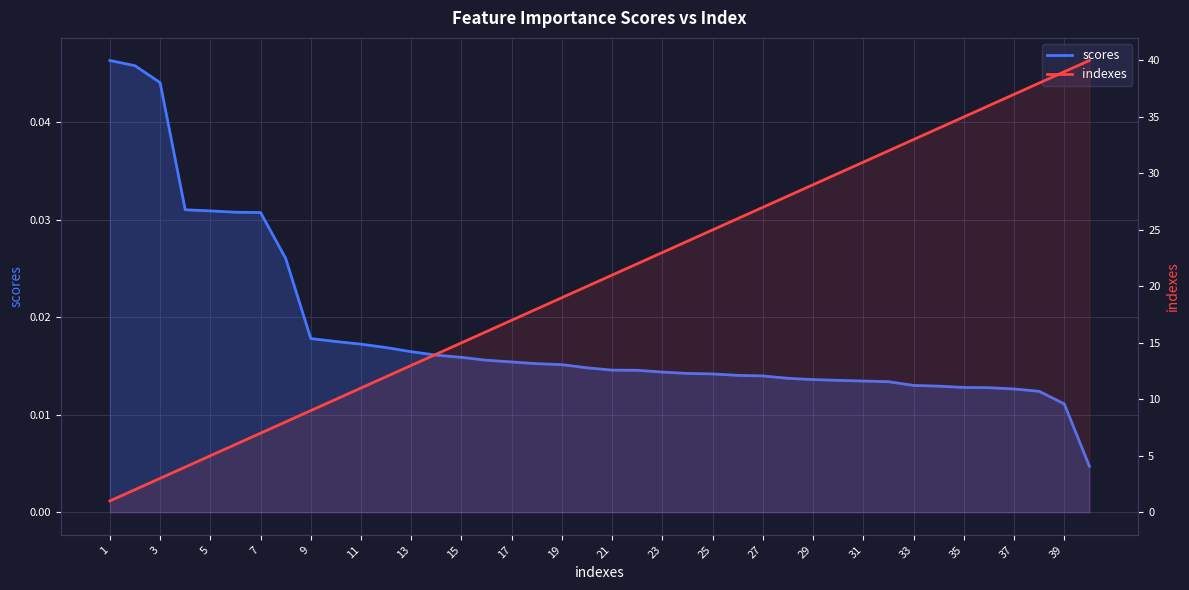

Reading right to left, what are all the values shown in this chart?

scores: 0.0	0.0	0.0	0.0	0.0	0.0	0.0	0.0	0.0	0.0	0.0	0.0	0.0	0.0	0.0	0.0	0.0	0.0	0.0	0.0	0.0	0.0	0.0	0.0	0.0	0.0	0.0	0.0	0.0	0.0	0.0	0.0	0.0	0.0	0.0	0.0	0.0	0.0	0.0	0.0
indexes: 40.0	39.0	38.0	37.0	36.0	35.0	34.0	33.0	32.0	31.0	30.0	29.0	28.0	27.0	26.0	25.0	24.0	23.0	22.0	21.0	20.0	19.0	18.0	17.0	16.0	15.0	14.0	13.0	12.0	11.0	10.0	9.0	8.0	7.0	6.0	5.0	4.0	3.0	2.0	1.0